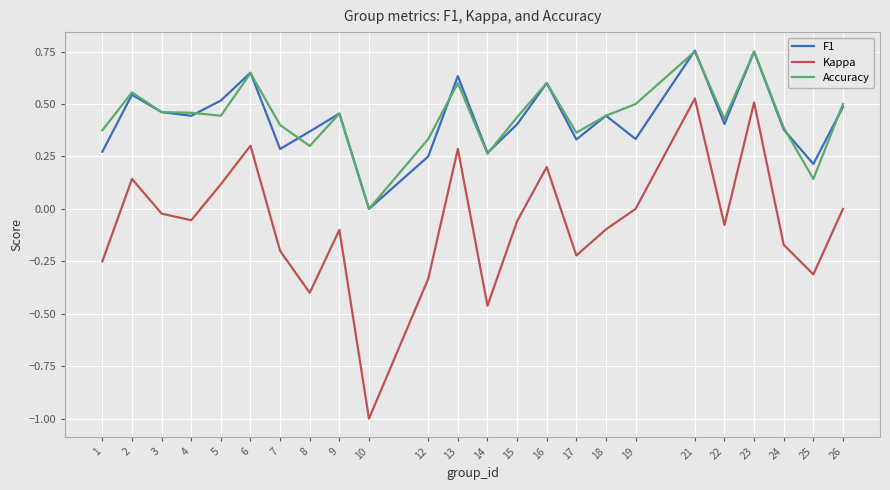

True or false: Kappa and Accuracy cross at least once.

False